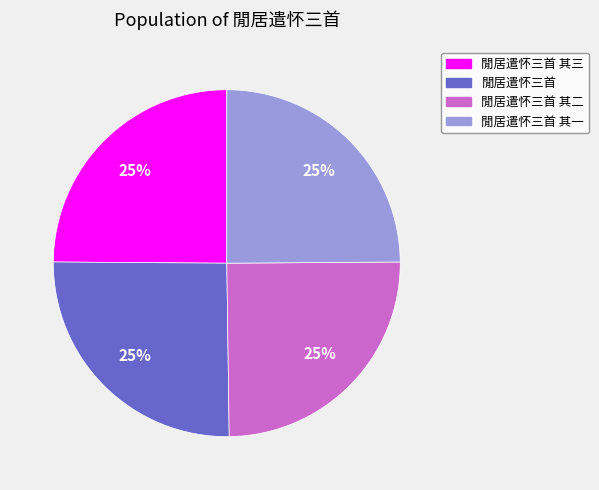

To the nearest percent, what portion does 閒居遣怀三首 其一 represent?

25%